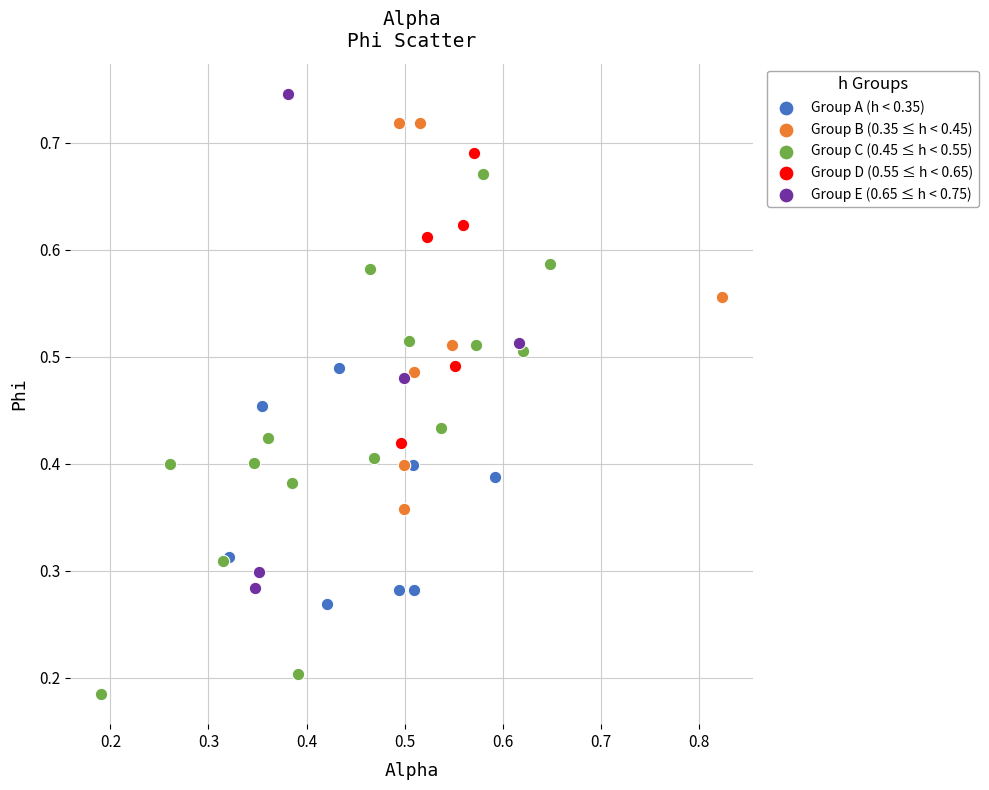

What are all the series names shown in the legend?

Group A (h < 0.35), Group B (0.35 ≤ h < 0.45), Group C (0.45 ≤ h < 0.55), Group D (0.55 ≤ h < 0.65), Group E (0.65 ≤ h < 0.75)